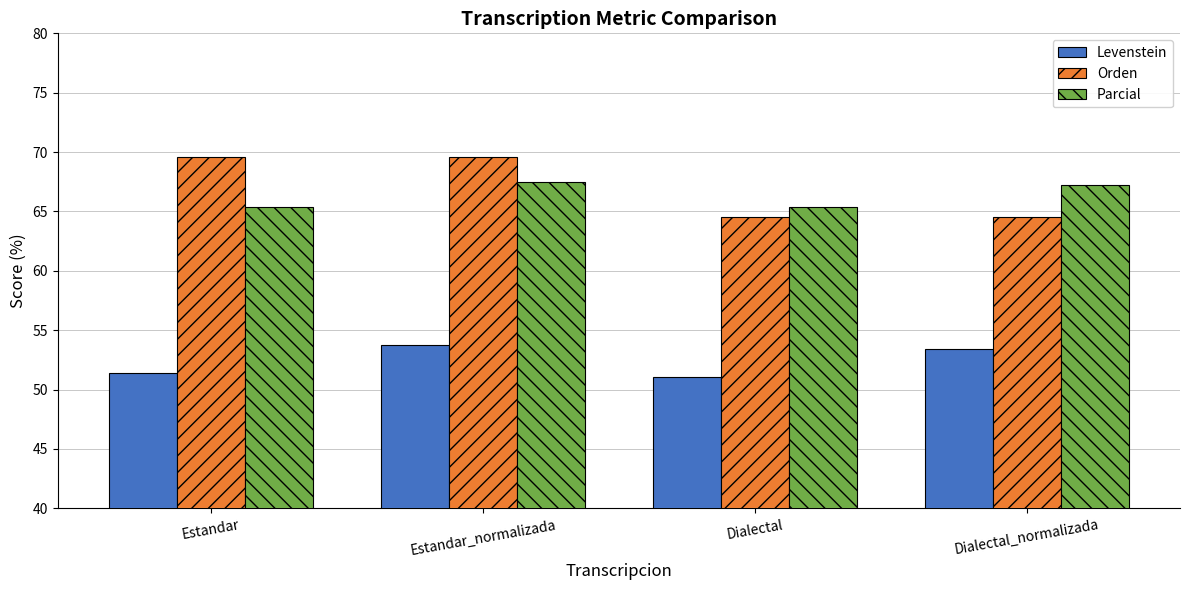

Reading left to right, list all the values displayed in this chart.

Levenstein: 51.4	53.8	51.0	53.4
Orden: 69.6	69.6	64.6	64.6
Parcial: 65.4	67.5	65.4	67.2